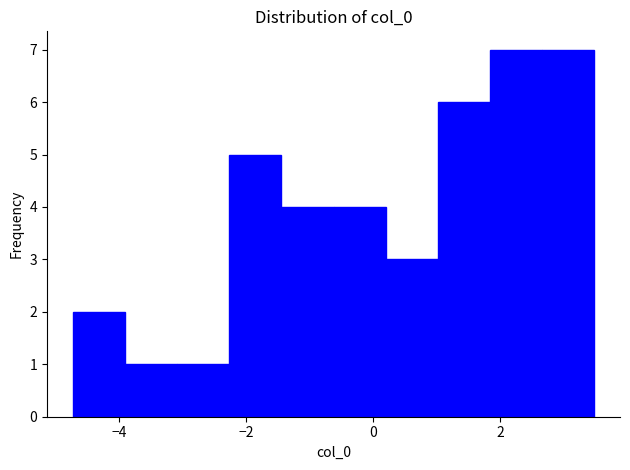

What is the height of the bar covering -1.4 to -0.6 on the x-axis? Neither the bar edges nor the heights are printed on the chart, so give them approximately, as read against the axes.

4